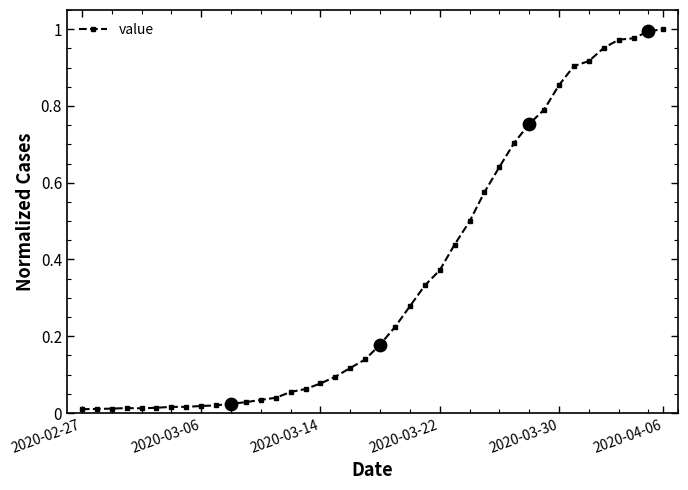

What is the sum of all values?

14.2